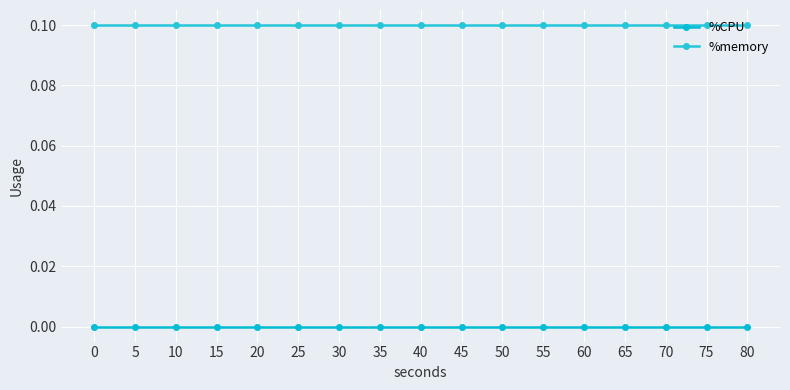

How many data points does each series have?

17